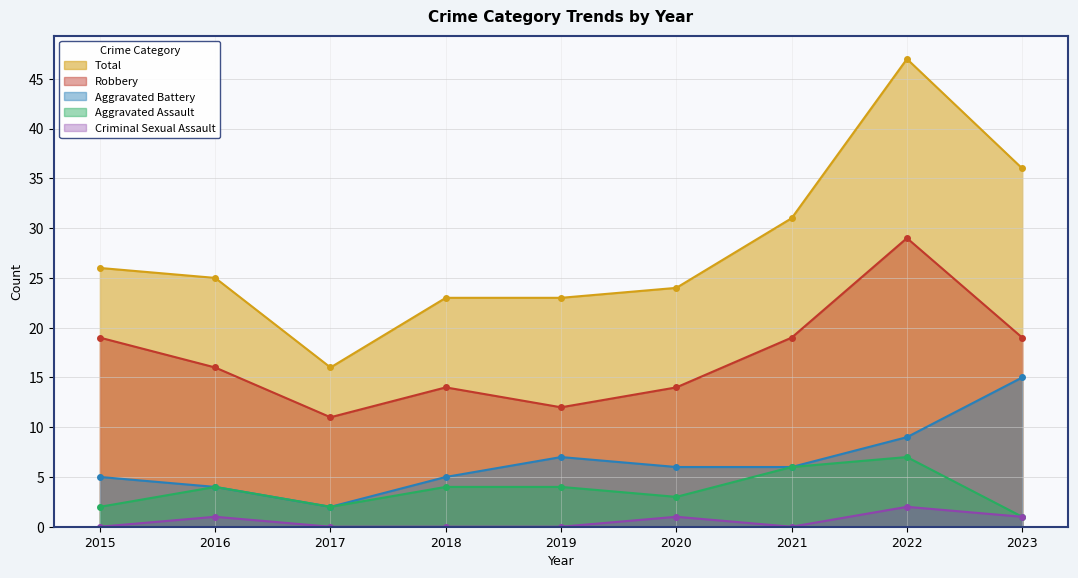

Where is the first local maximum for Aggravated Battery?

2019